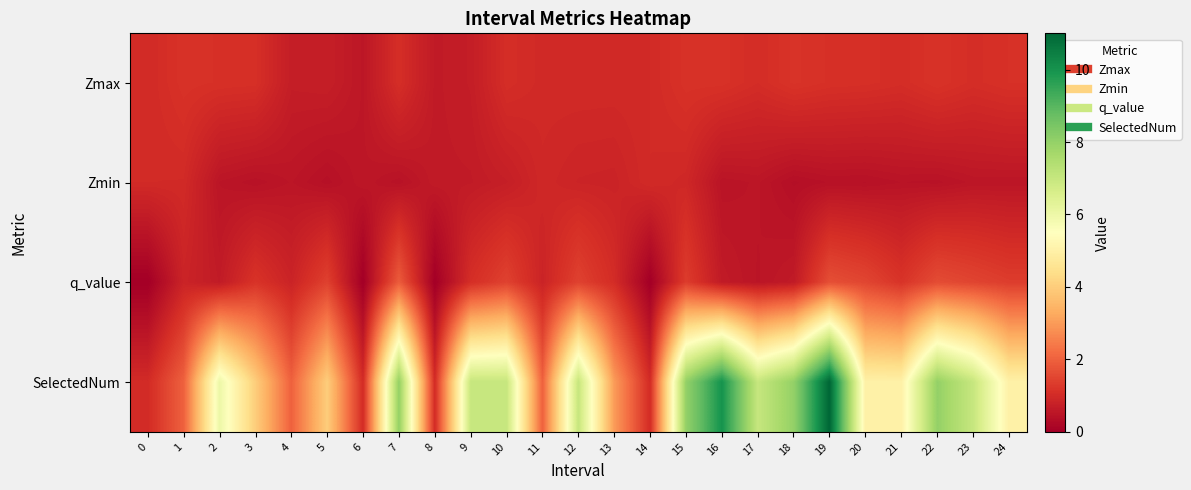

What is the spread (max minus min) of values at 13?

2.2